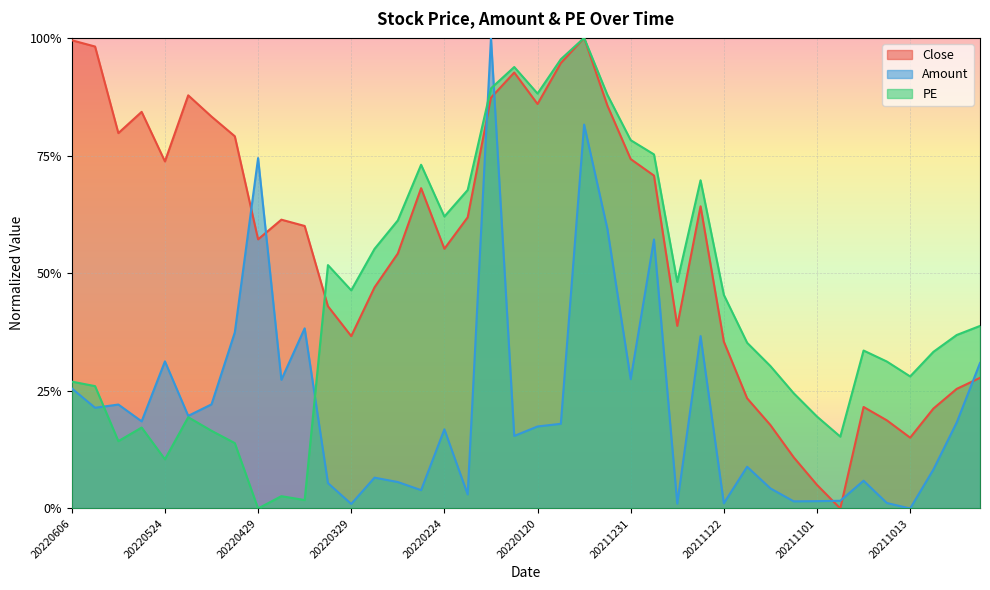

Reading left to right, what are all the values shown in this chart?

Close: 1.0	1.0	0.8	0.8	0.7	0.9	0.8	0.8	0.6	0.6	0.6	0.4	0.4	0.5	0.5	0.7	0.6	0.6	0.9	0.9	0.9	0.9	1.0	0.9	0.7	0.7	0.4	0.6	0.4	0.2	0.2	0.1	0.1	0.0	0.2	0.2	0.2	0.2	0.3	0.3
Amount: 0.3	0.2	0.2	0.2	0.3	0.2	0.2	0.4	0.7	0.3	0.4	0.1	0.0	0.1	0.1	0.0	0.2	0.0	1.0	0.2	0.2	0.2	0.8	0.6	0.3	0.6	0.0	0.4	0.0	0.1	0.0	0.0	0.0	0.0	0.1	0.0	0.0	0.1	0.2	0.3
PE: 0.3	0.3	0.1	0.2	0.1	0.2	0.2	0.1	0.0	0.0	0.0	0.5	0.5	0.6	0.6	0.7	0.6	0.7	0.9	0.9	0.9	1.0	1.0	0.9	0.8	0.8	0.5	0.7	0.5	0.4	0.3	0.2	0.2	0.2	0.3	0.3	0.3	0.3	0.4	0.4